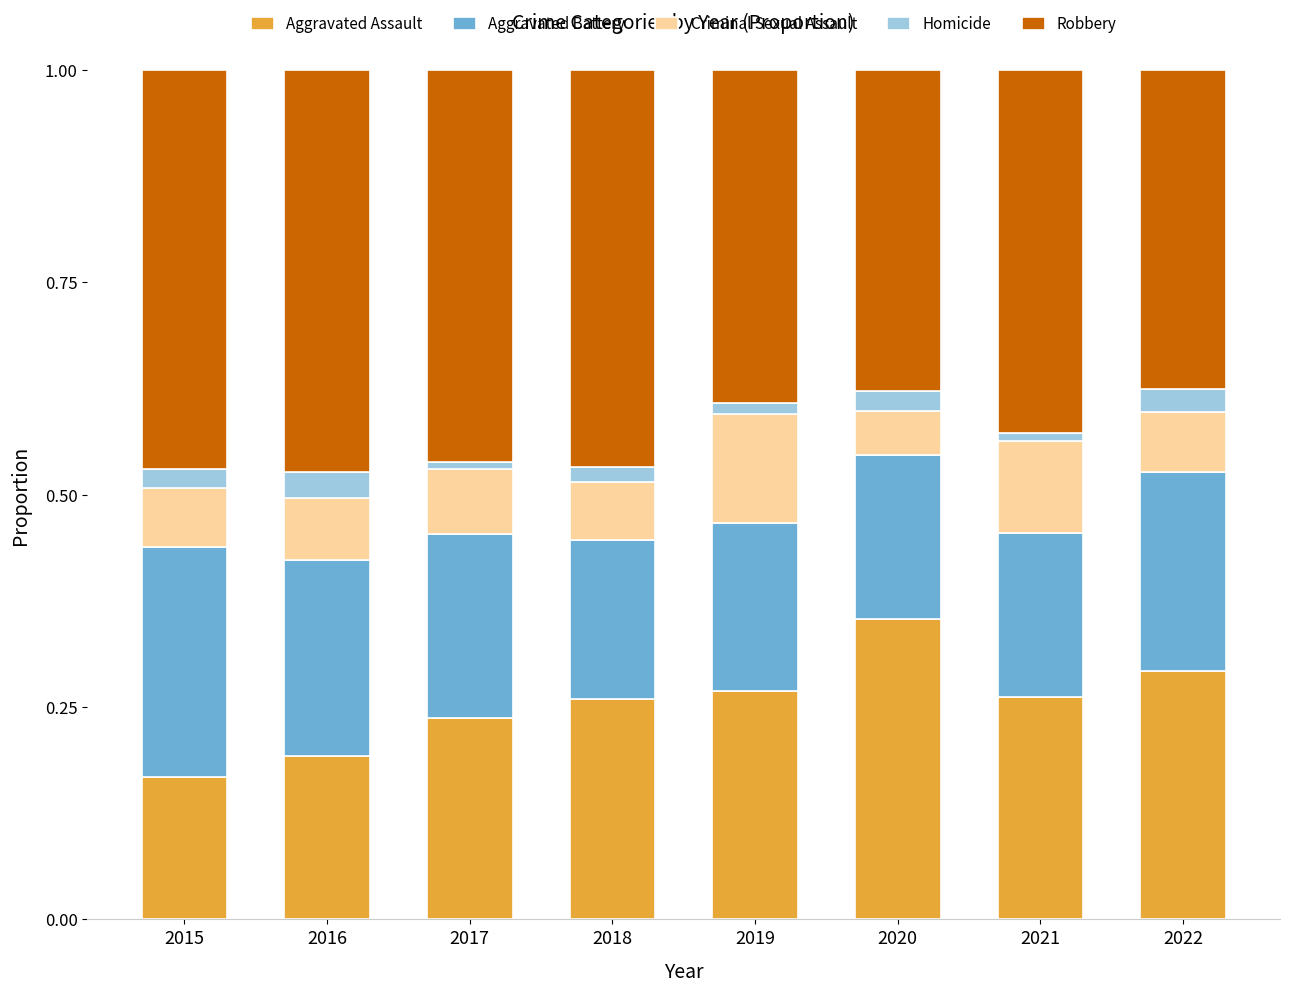

Does the chart contain any negative values?

No